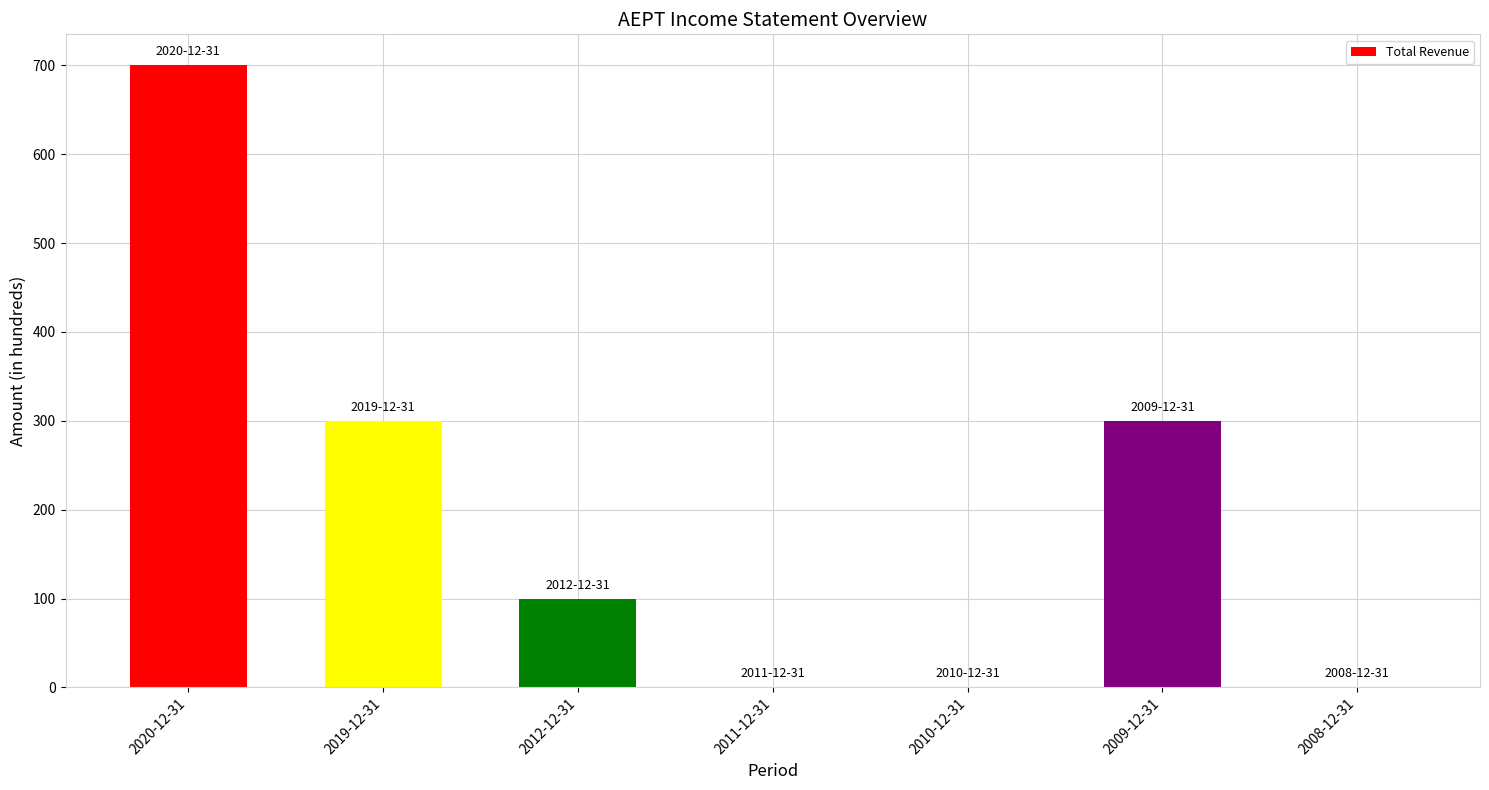

Between 2019-12-31 and 2012-12-31, which is larger?

2019-12-31